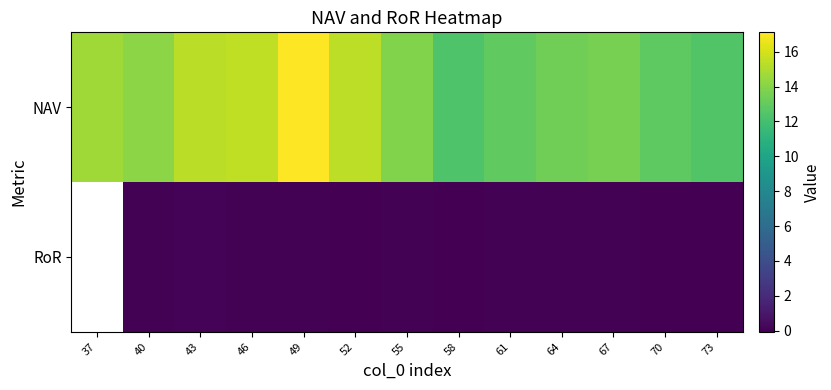

The RoR series shows -0.0 at 70. True or false?

False